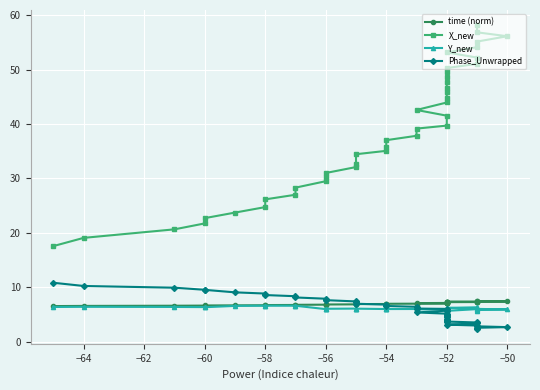

What is the label of the 38th point from the left?

−50